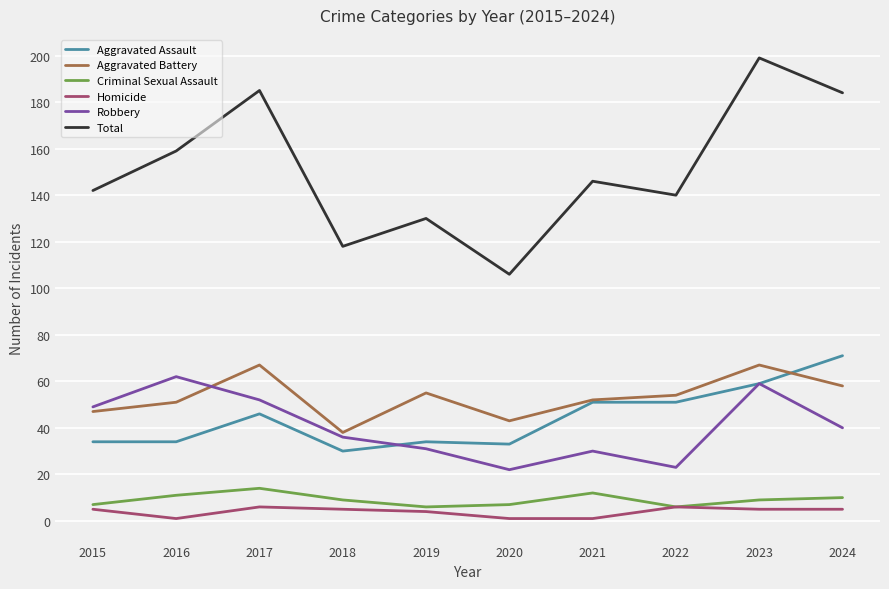

The value of Aggravated Battery at 2022 is 12. True or false?

False